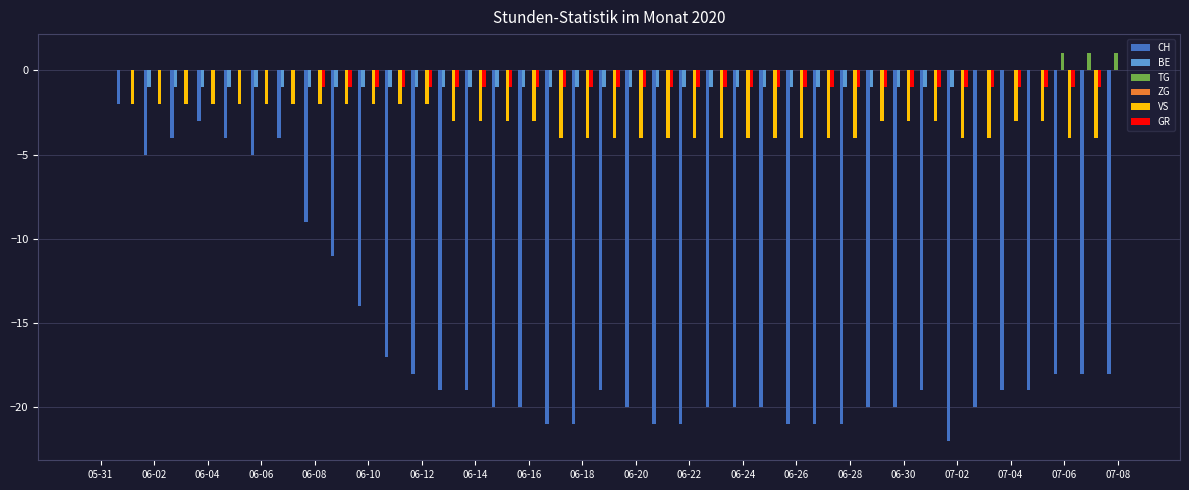

How many series are shown in this chart?

5